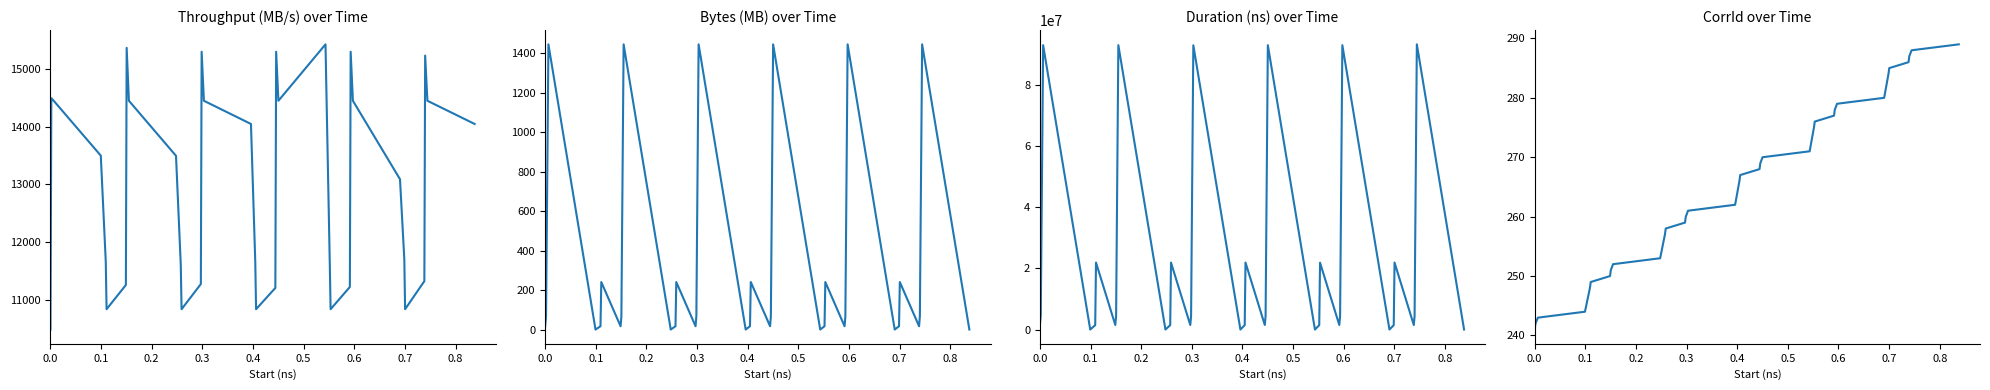

Reading right to left, extract all data points from this chart.

Throughput (MB/s): 14048.8	14450.7	15233.7	11324.6	10838.0	11710.5	13090.9	14450.7	15300.8	11224.0	10838.0	11609.8	15428.5	14450.7	15300.8	11207.2	10838.0	11660.2	14048.8	14450.7	15300.8	11274.3	10838.0	11609.8	13496.7	14450.7	15367.9	11257.5	10838.0	11660.2	13500.0	14450.7	14495.5	10485.8
Bytes (MB): 0.1	1445.1	67.1	16.8	240.8	16.8	0.1	1445.1	67.1	16.8	240.8	16.8	0.1	1445.1	67.1	16.8	240.8	16.8	0.1	1445.1	67.1	16.8	240.8	16.8	0.1	1445.1	67.1	16.8	240.8	16.8	0.1	1445.1	67.1	16.8
Duration (ns): 3936.0	93266037.0	4386075.0	1479390.0	21910279.0	1431615.0	4224.0	92997877.0	4369371.0	1493630.0	21862823.0	1443134.0	3584.0	92994645.0	4371099.0	1495262.0	21907527.0	1437374.0	3936.0	92951861.0	4370395.0	1487518.0	21900326.0	1443967.0	4097.0	93002704.0	4361402.0	1489950.0	21908806.0	1437566.0	4096.0	93001585.0	4612506.0	1599902.0
CorrId: 289.0	288.0	287.0	286.0	285.0	284.0	280.0	279.0	278.0	277.0	276.0	275.0	271.0	270.0	269.0	268.0	267.0	266.0	262.0	261.0	260.0	259.0	258.0	257.0	253.0	252.0	251.0	250.0	249.0	248.0	244.0	243.0	242.0	241.0